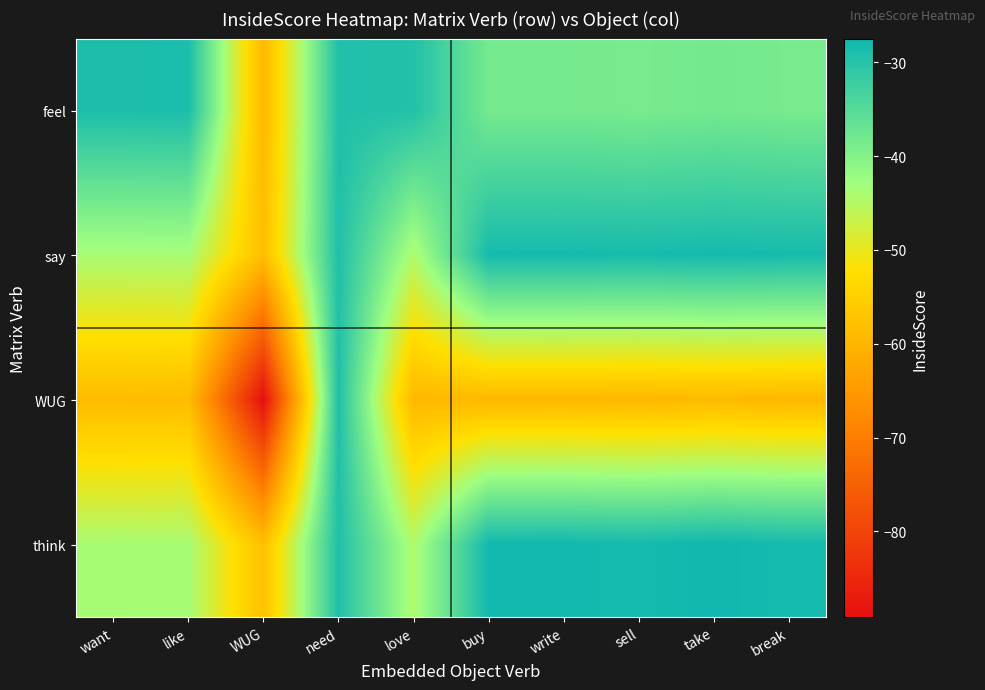

What is the smallest value displayed?

-89.1